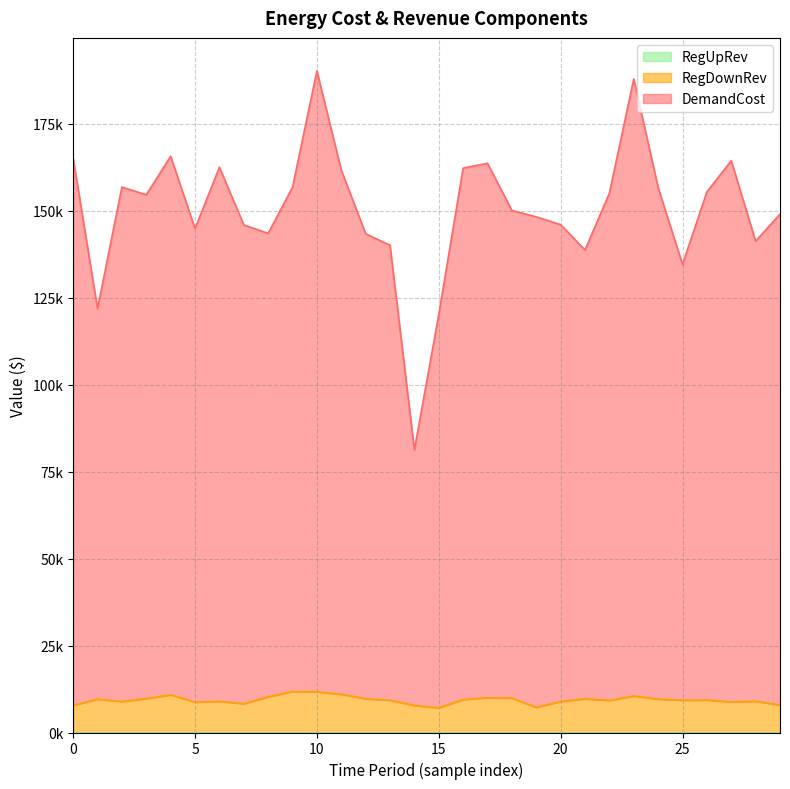

What is the total value across all series at 24?

166246.4